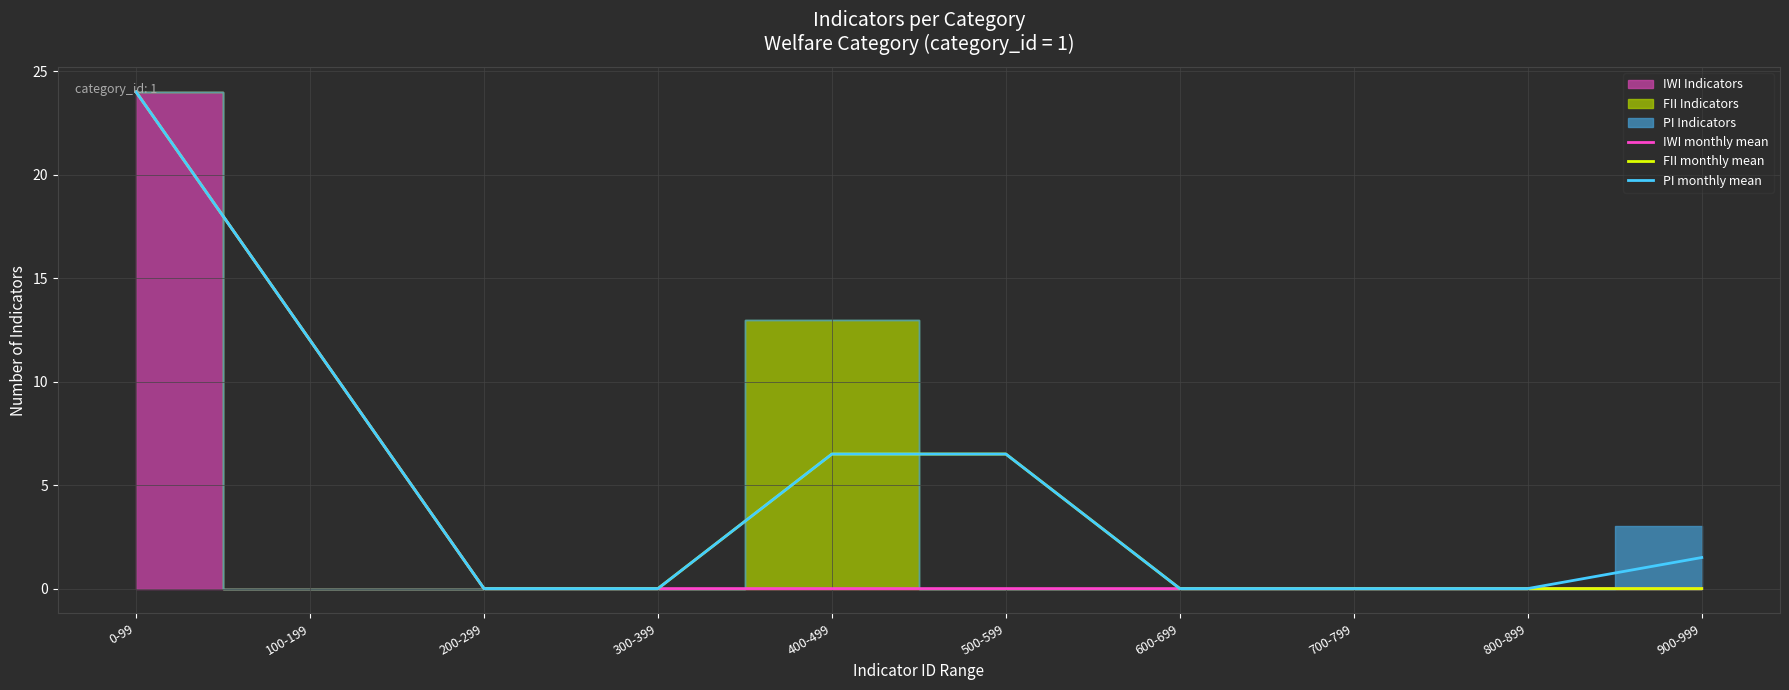

What is the label of the 1st point from the right?

900-999